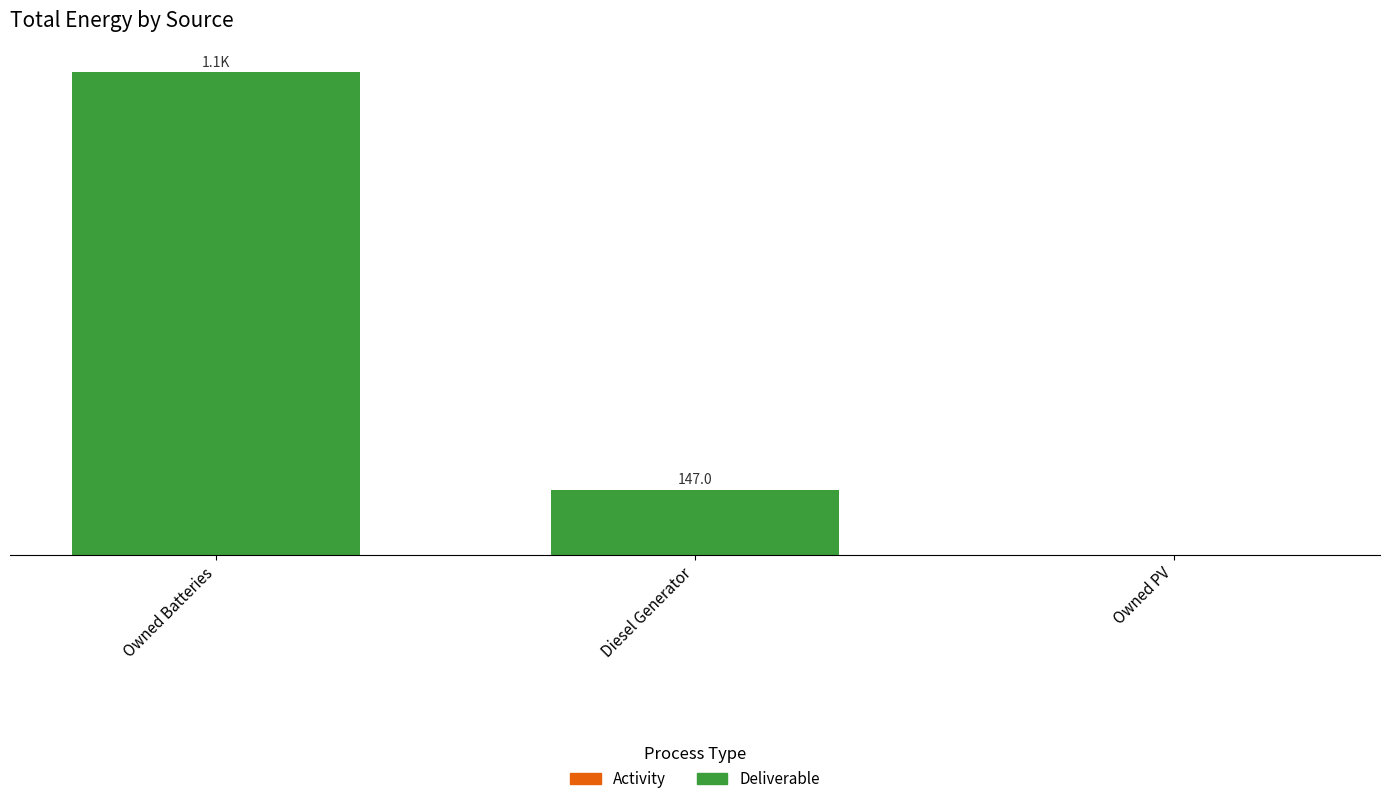

Where does the data first go above 146?

Owned Batteries